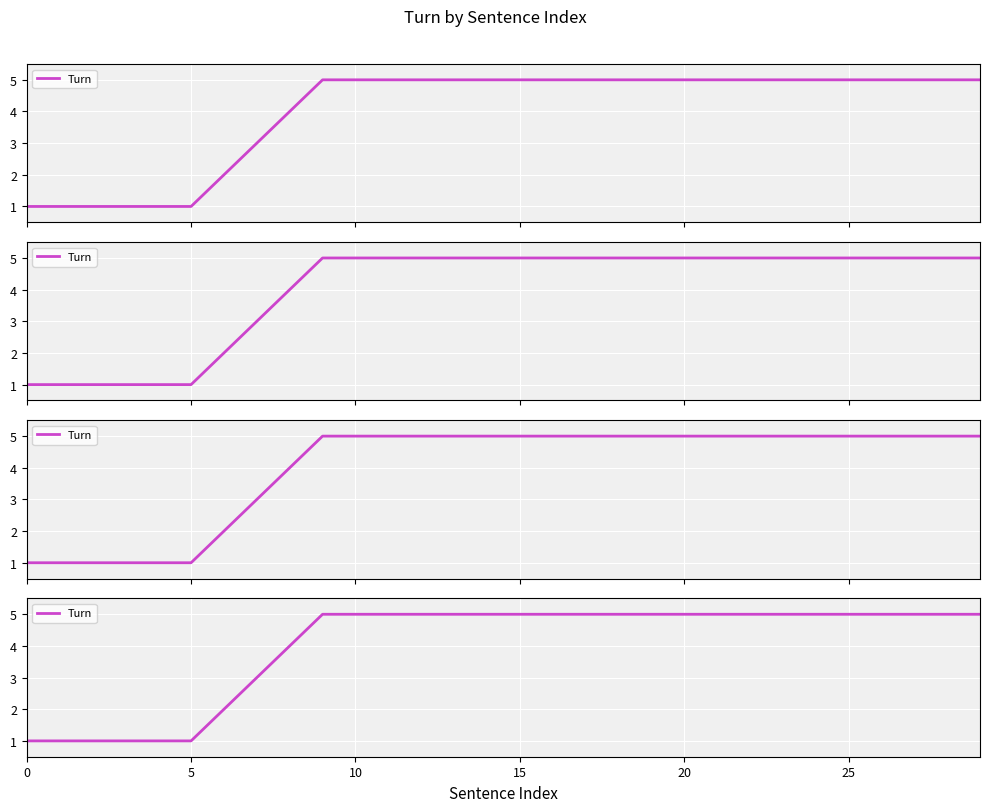

What is the minimum value shown in the chart?

1